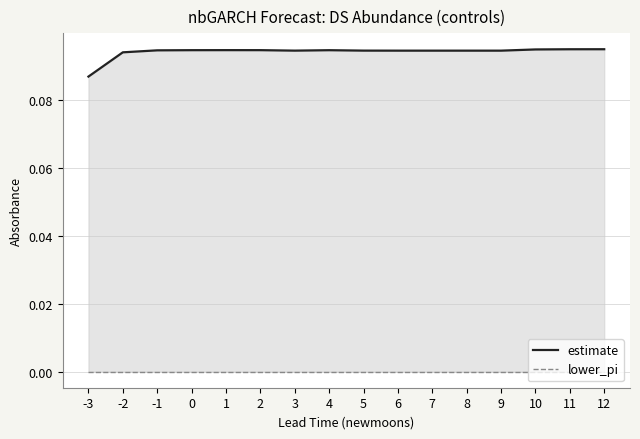

Is it true that estimate equals 0.1 at 5?

True